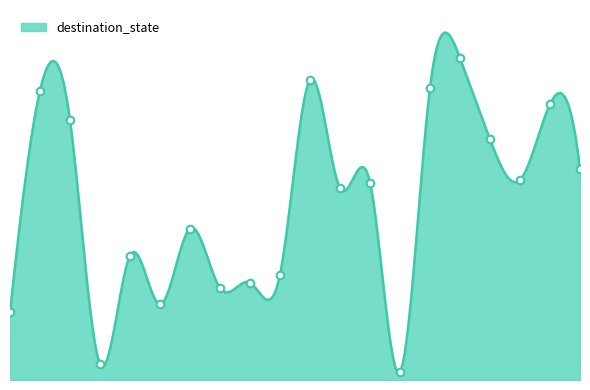

Between 14 and 17, which is larger?

14